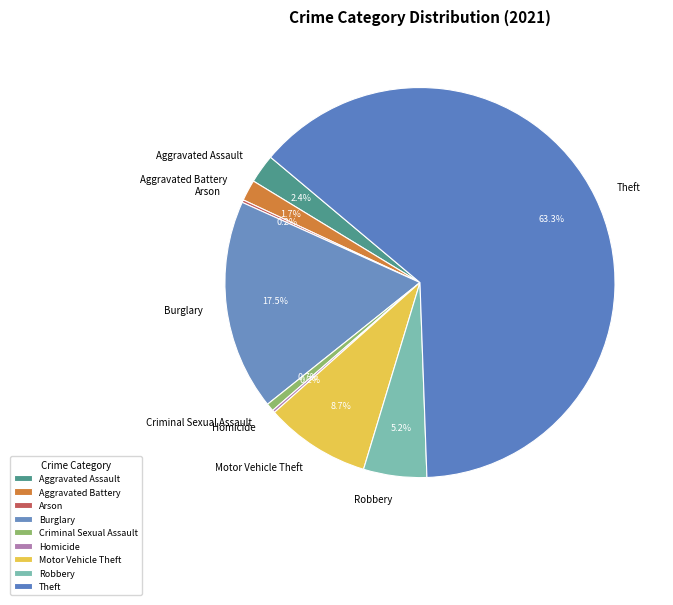

The Aggravated Assault slice represents 2% of the pie. True or false?

True